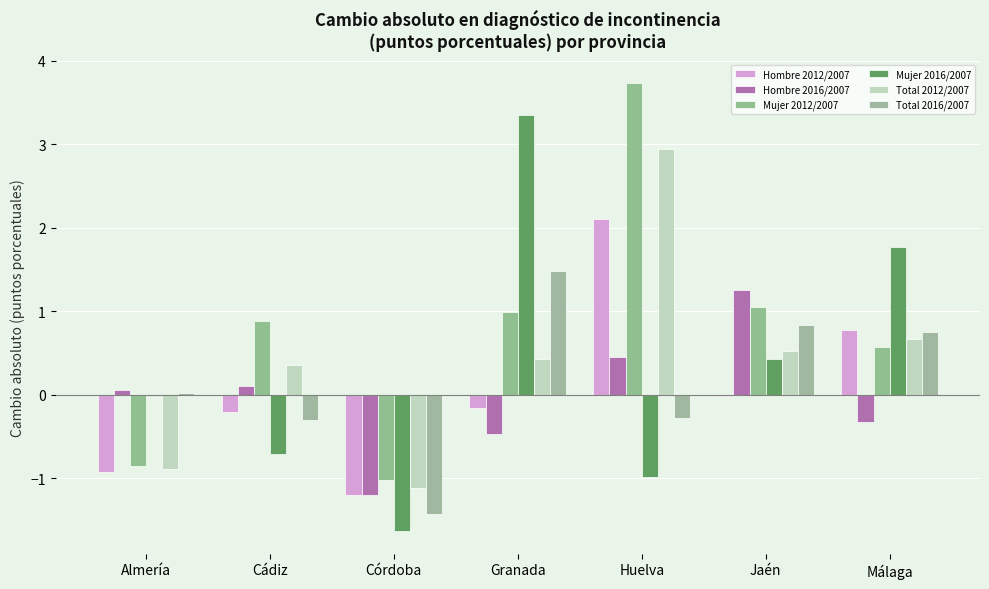

Rank the categories by Hombre 2012/2007 value from highest to lowest.

Huelva, Málaga, Jaén, Granada, Cádiz, Almería, Córdoba